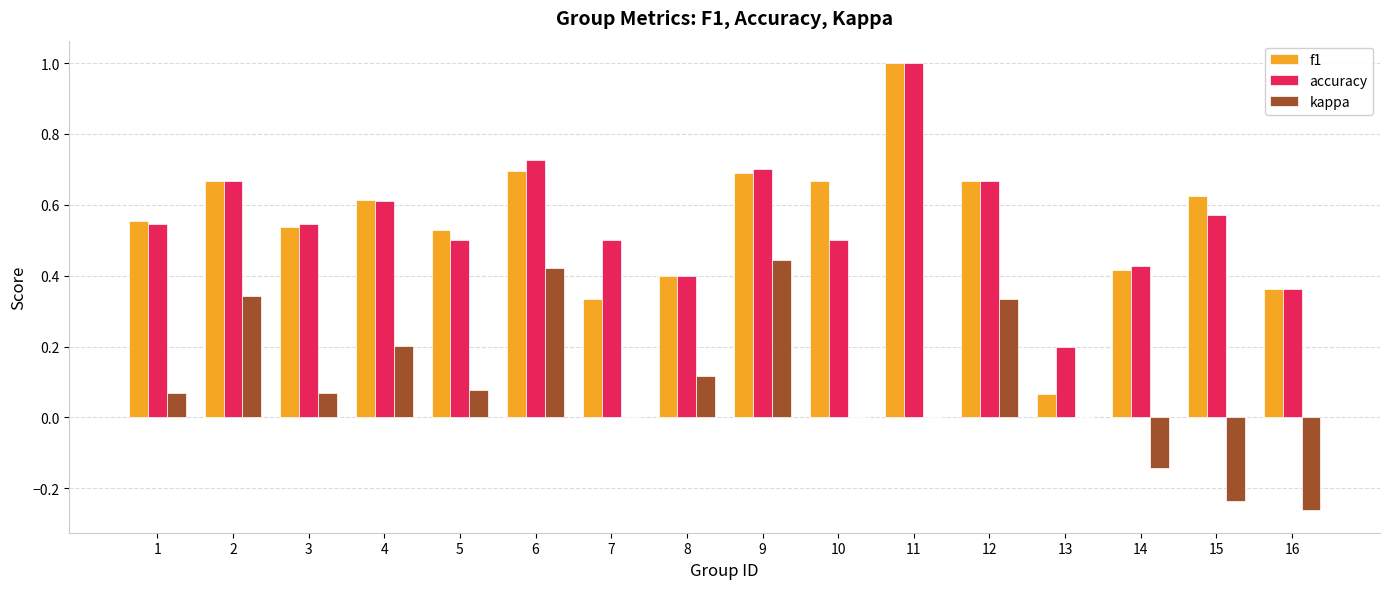

What is the highest value of the f1 series?

1.0